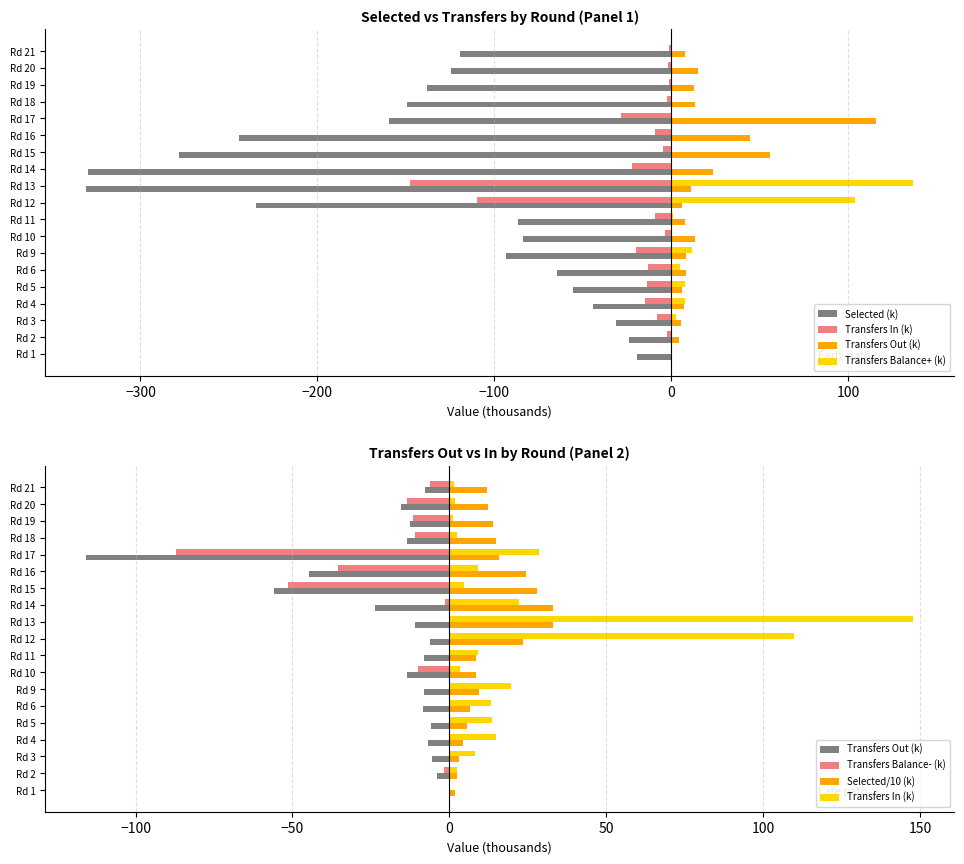

Does the chart contain stacked bars?

No